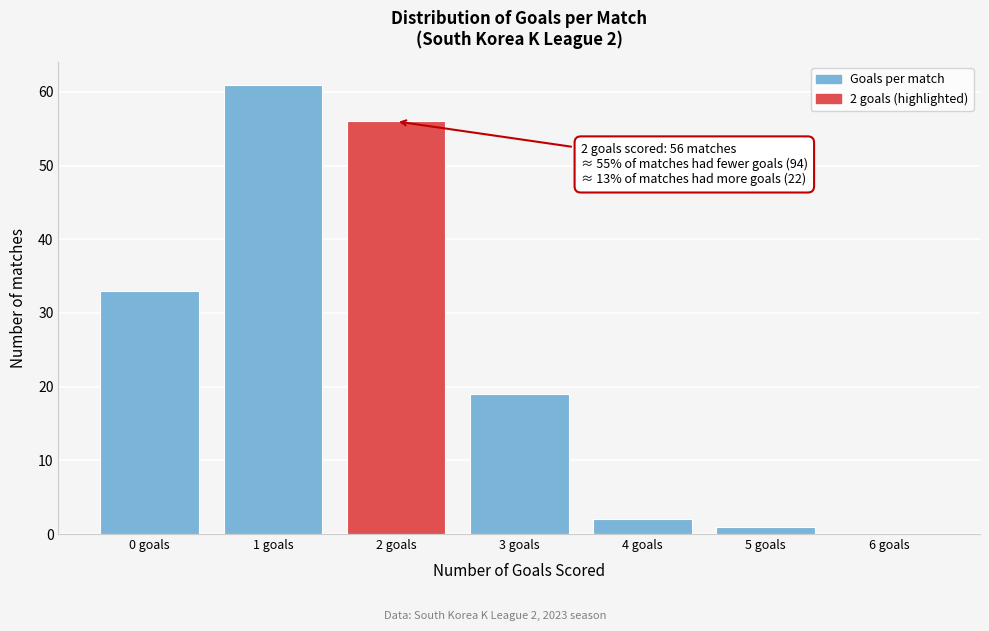

Reading left to right, list all the values displayed in this chart.

0 goals=33	1 goals=61	2 goals=56	3 goals=19	4 goals=2	5 goals=1	6 goals=0